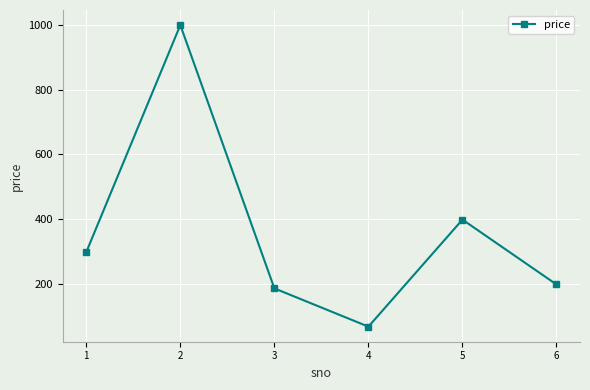

True or false: the data shows 126 at 3.

False